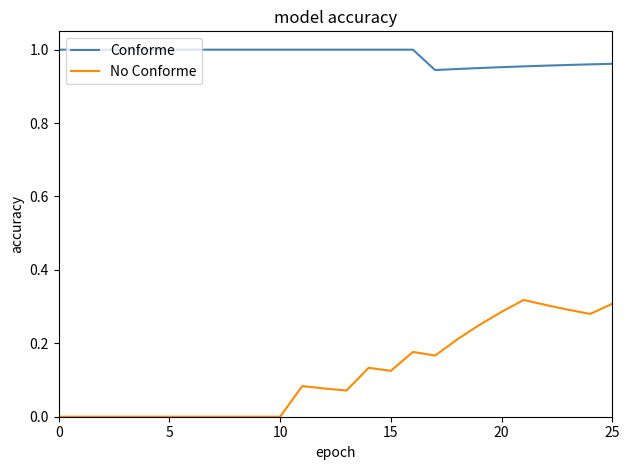

True or false: Conforme and No Conforme cross at least once.

False